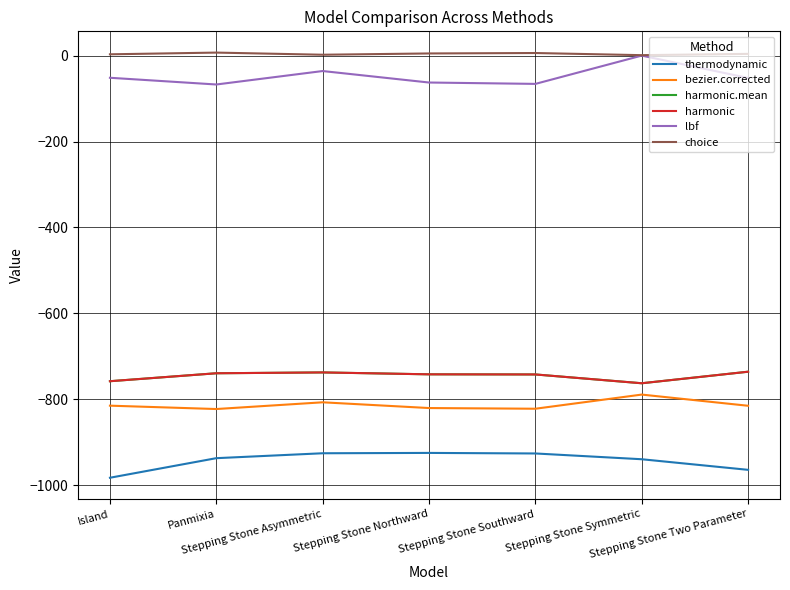

Which category has the lowest value in the choice series?

Stepping Stone Symmetric